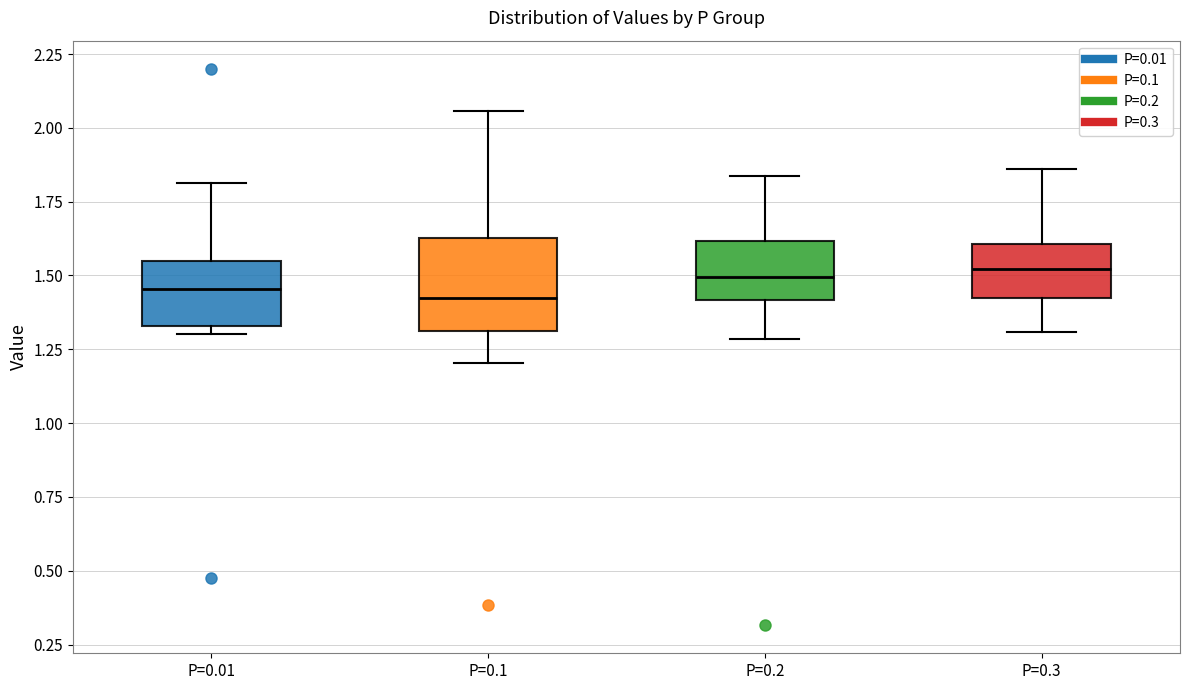

Where is the lower edge of the box for P=0.01 on the y-axis? The values are not printed on the chart, so give them approximately, as read against the axis.

1.35